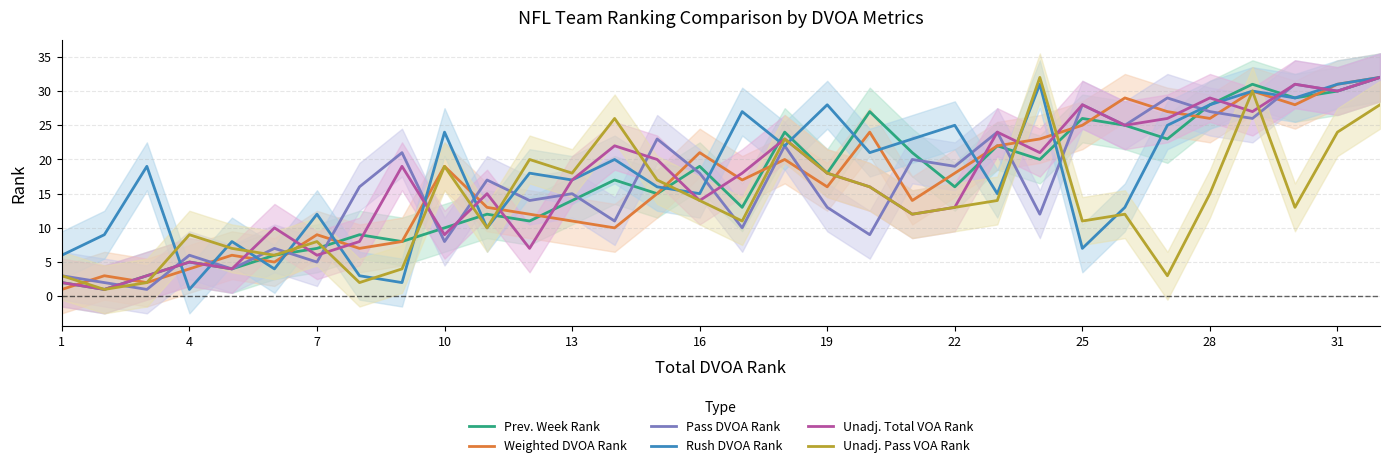

Is it true that Weighted DVOA Rank equals 6 at 7?

False